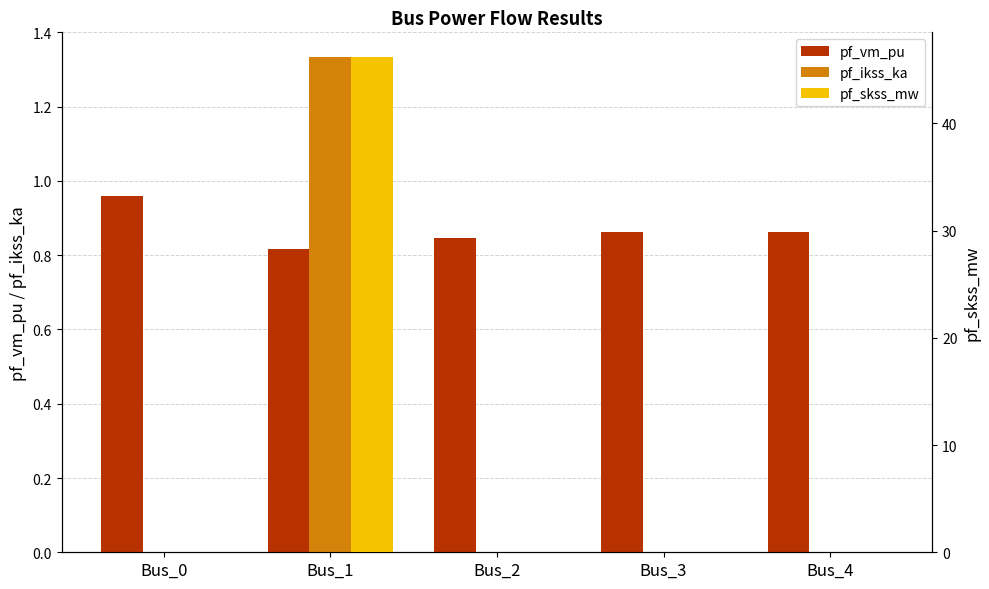

What is the value of the pf_vm_pu bar at the 5th from the left?

0.9